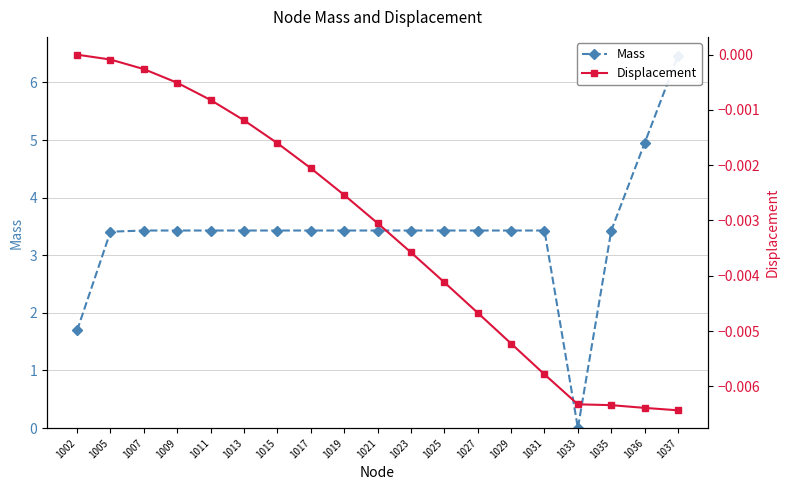

How many lines are shown in the chart?

2